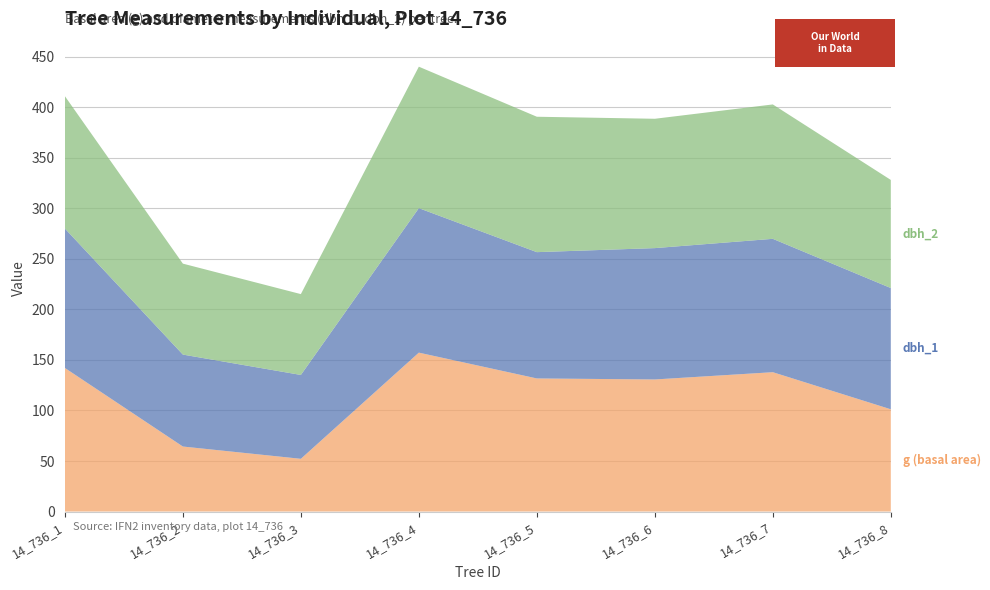

Reading left to right, what are all the values shown in this chart?

g (basal area): 14_736_1=142.1	14_736_2=64.3	14_736_3=52.2	14_736_4=157.2	14_736_5=131.7	14_736_6=130.7	14_736_7=137.9	14_736_8=101.2
dbh_1: 14_736_1=138.0	14_736_2=91.0	14_736_3=83.0	14_736_4=143.0	14_736_5=125.0	14_736_6=130.0	14_736_7=132.0	14_736_8=120.0
dbh_2: 14_736_1=131.0	14_736_2=90.0	14_736_3=80.0	14_736_4=140.0	14_736_5=134.0	14_736_6=128.0	14_736_7=133.0	14_736_8=107.0